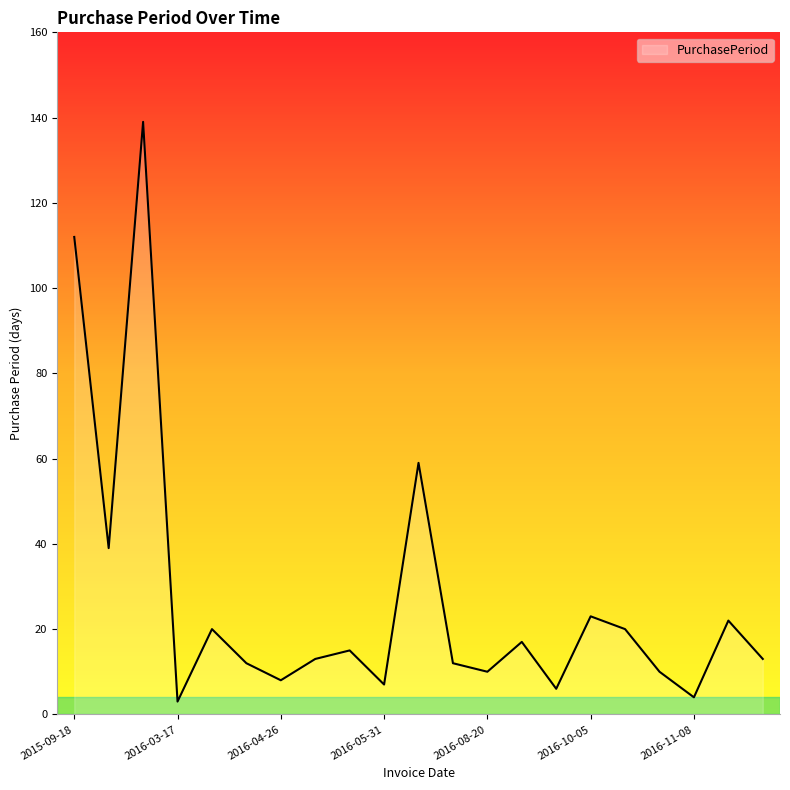

Does the chart display data point markers on the line(s)?

No